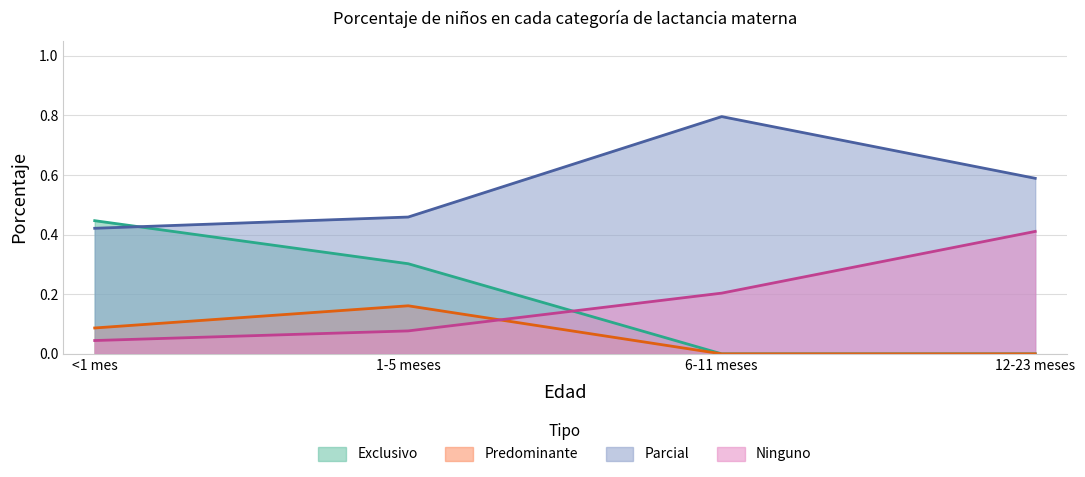

What is the total value across all series at 12-23 meses?

1.0